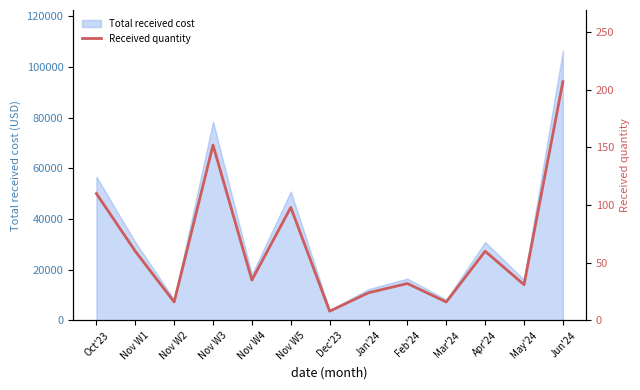

How many interior local valleys (lower than both neighbors) does the data have?

5